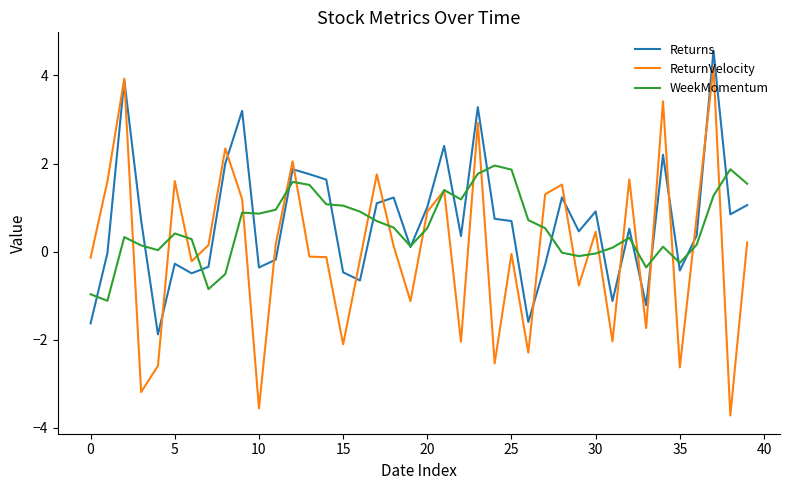

Rank the series by their maximum value, from lowest to highest.

WeekMomentum, ReturnVelocity, Returns